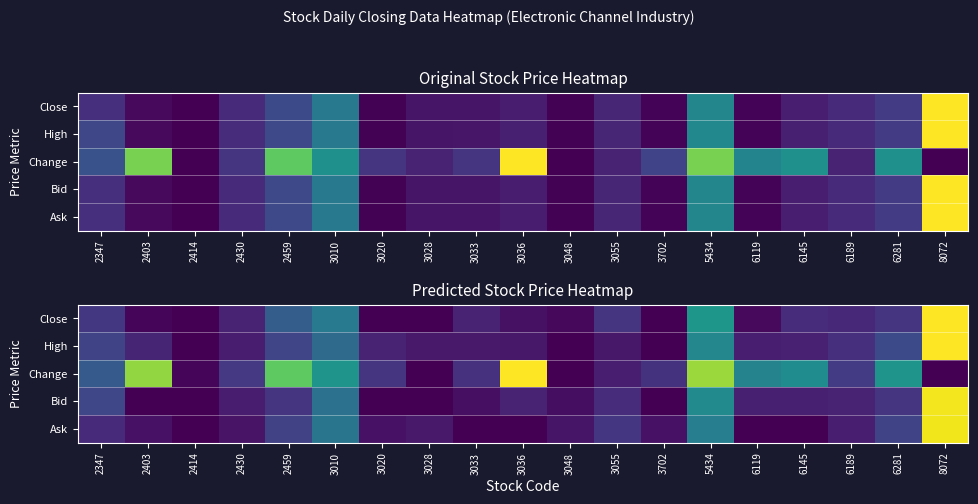

Which category has the lowest value across all series?

2414